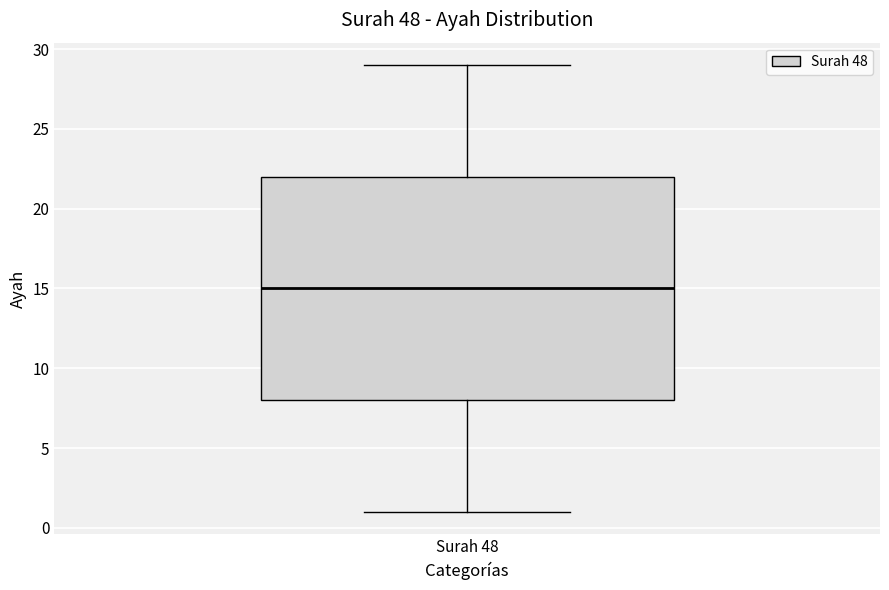

Where does the lower whisker of the box for Surah 48 end on the y-axis? The values are not printed on the chart, so give them approximately, as read against the axis.

1